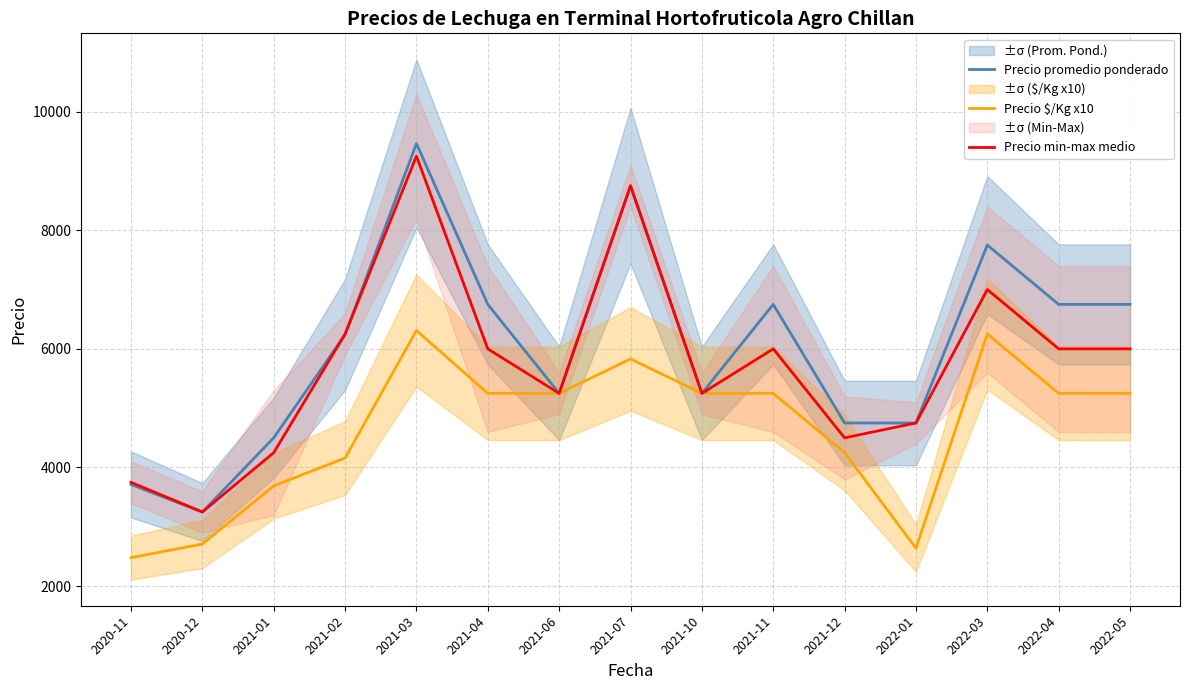

What is the maximum value shown in the chart?

9462